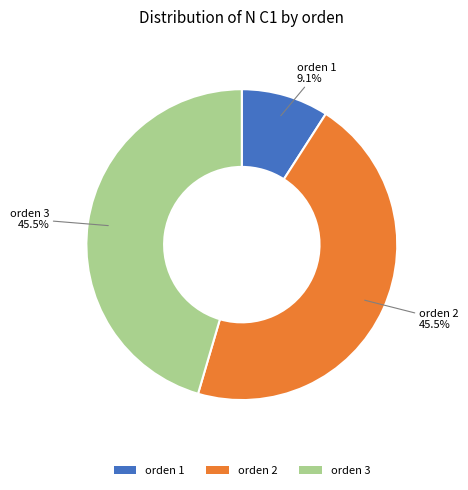

How much of the chart is everything except orden 3?

54.5%